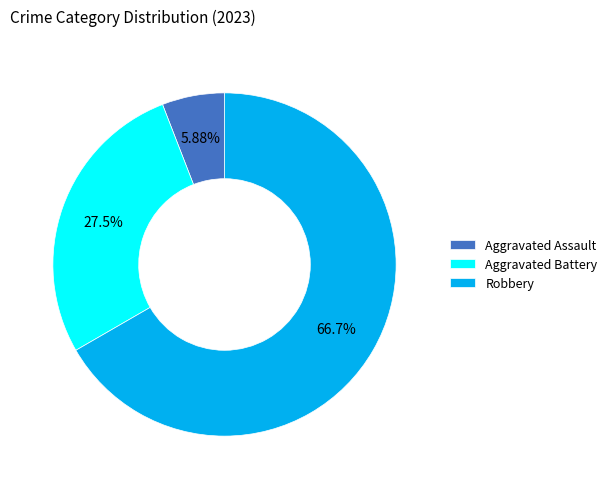

How many segments does this pie chart have?

3